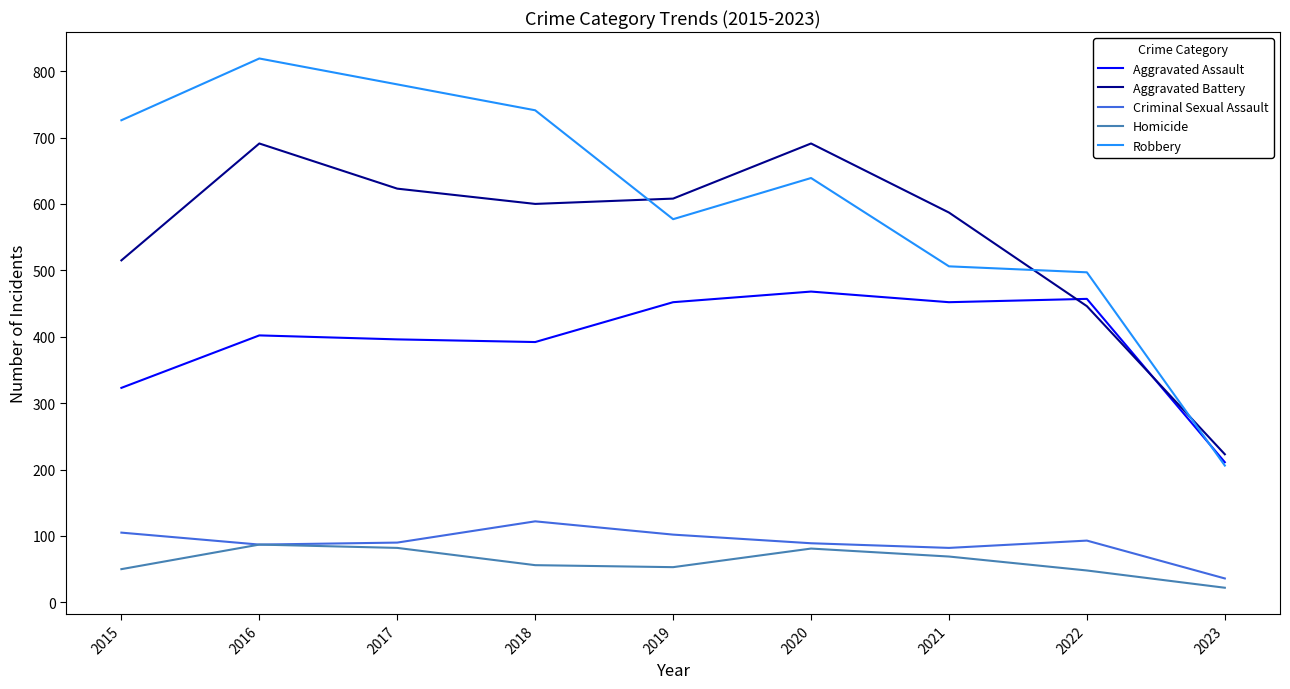

At which category is the sum across all series the highest?

2016